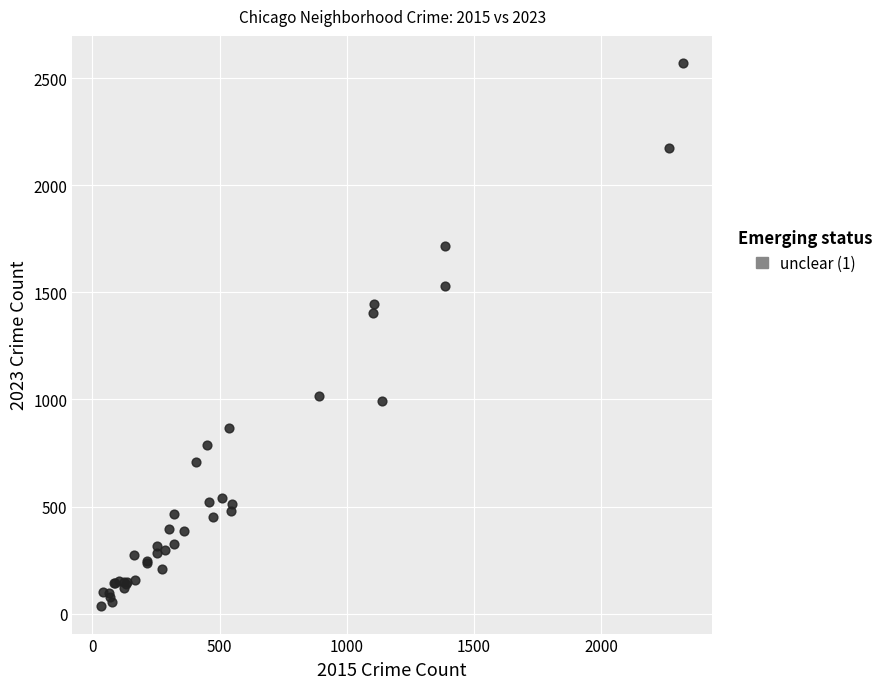

What Y value in the scatter plot is closest to 1302?

1403